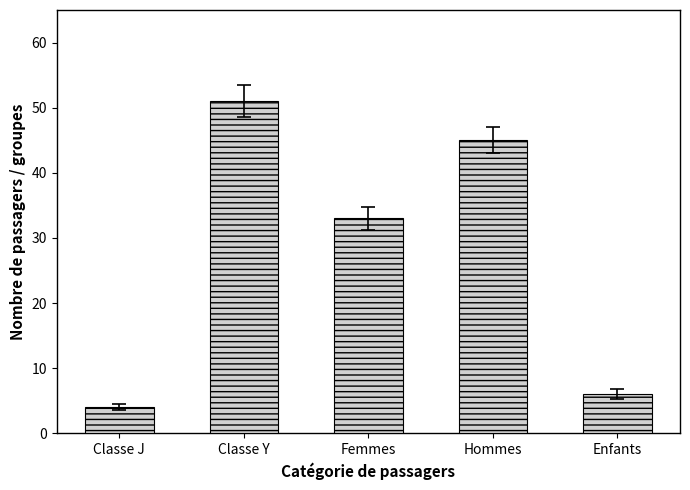

Reading right to left, list all the values displayed in this chart.

6	45	33	51	4